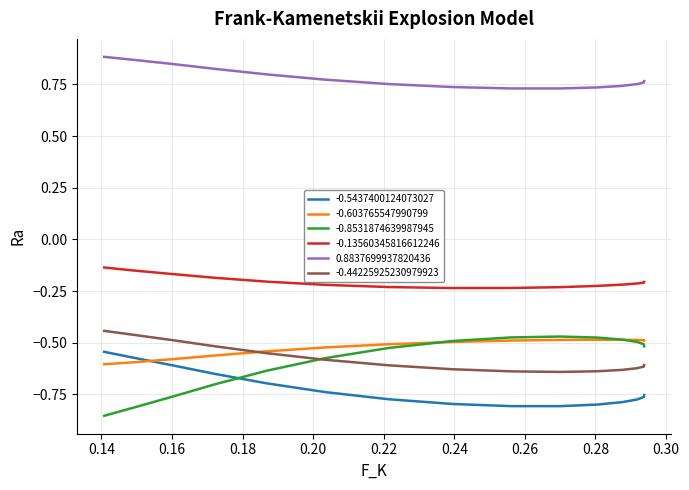

True or false: 0.8837699937820436 and -0.8531874639987945 intersect in this chart.

False